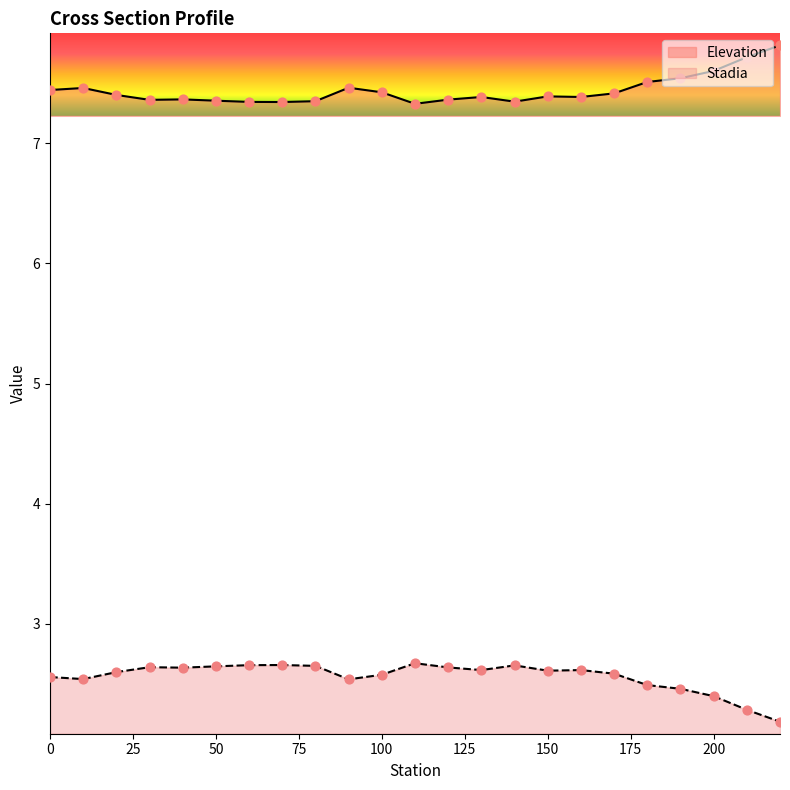

What are all the series names shown in the legend?

Elevation, Stadia